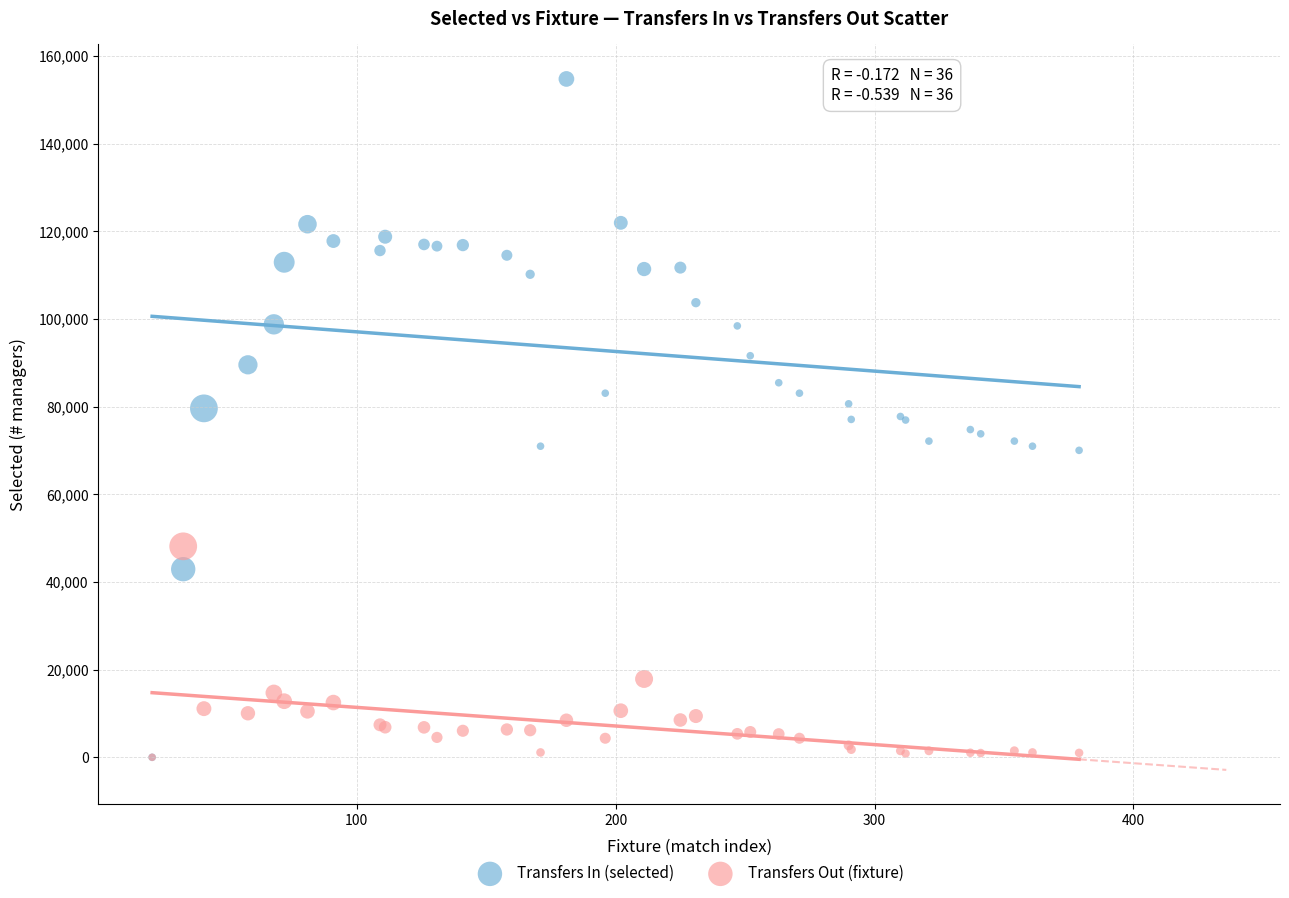

In the Transfers Out (fixture) series, what Y value is closest to 24062?

17872